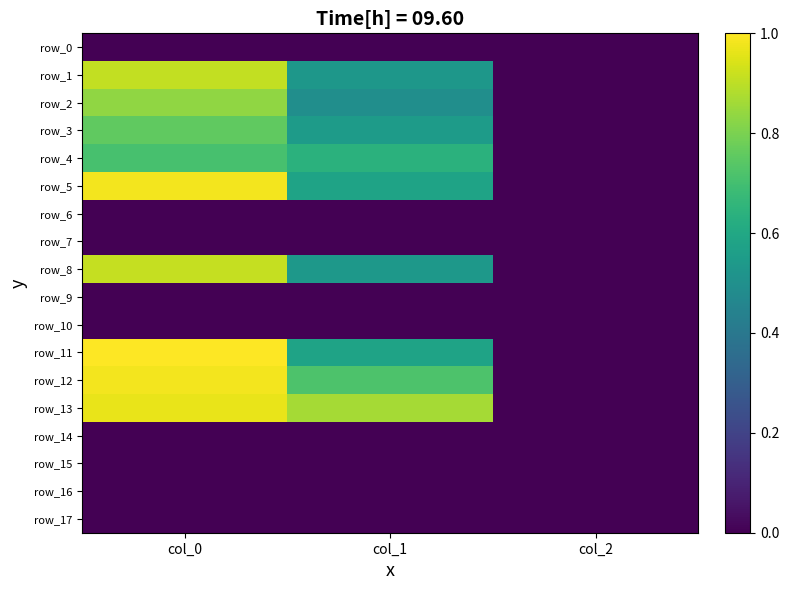

Which category has the lowest value in the row_17 series?

col_0